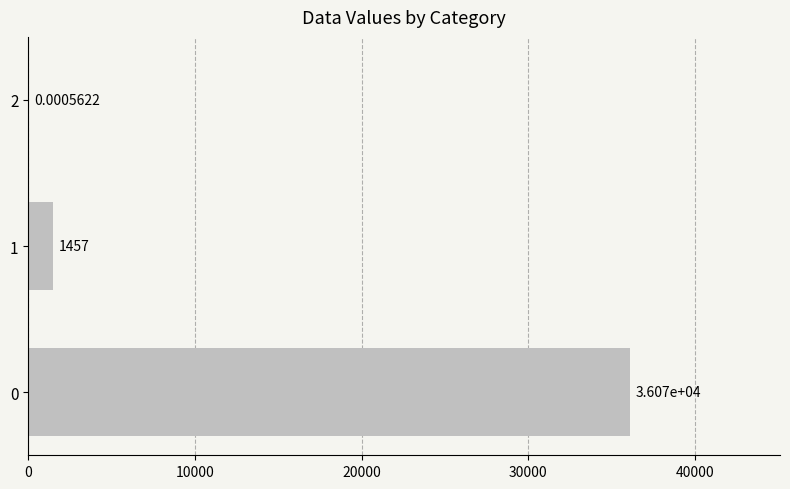

At which label is the value closest to 18036?

1